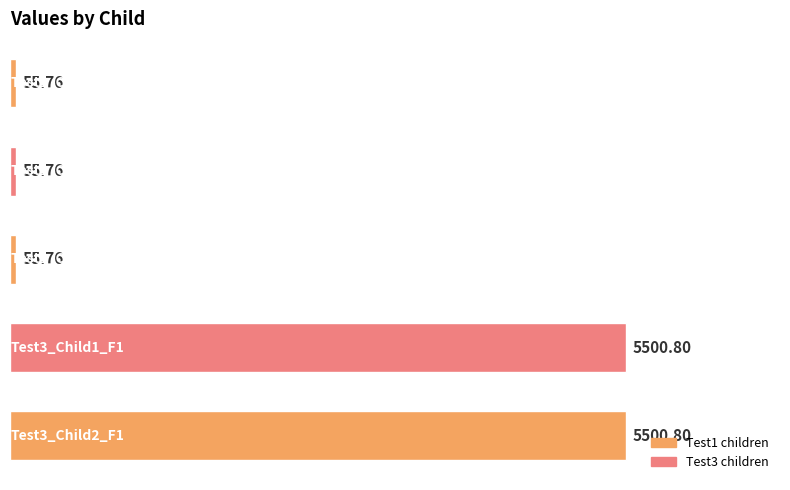

How many bars are there in total?

5